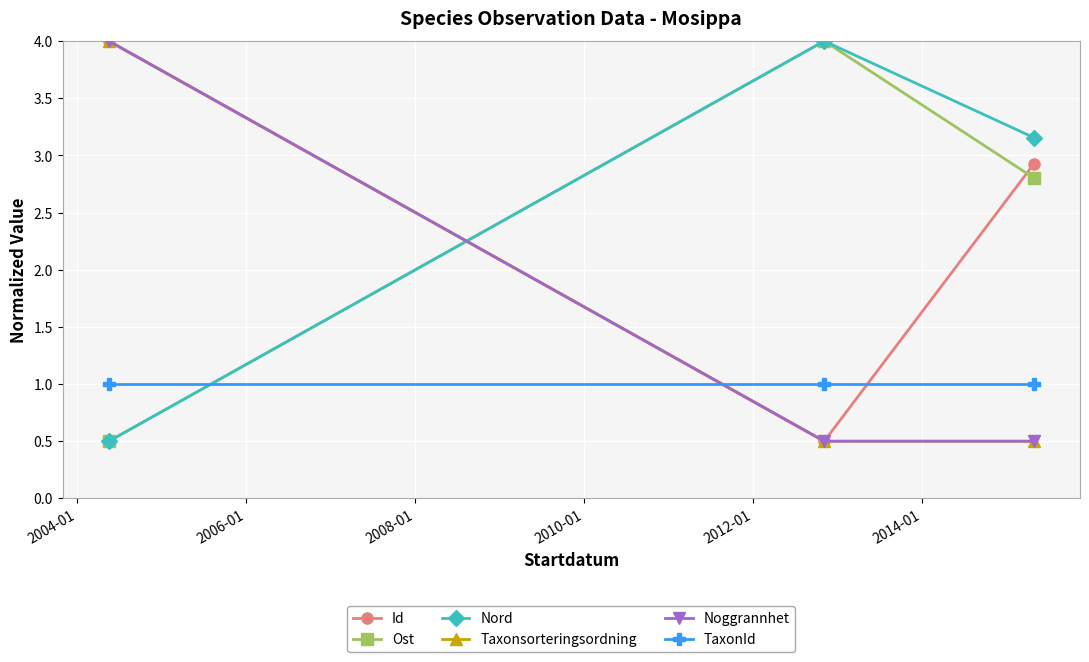

Which series has the widest spread of values?

Id